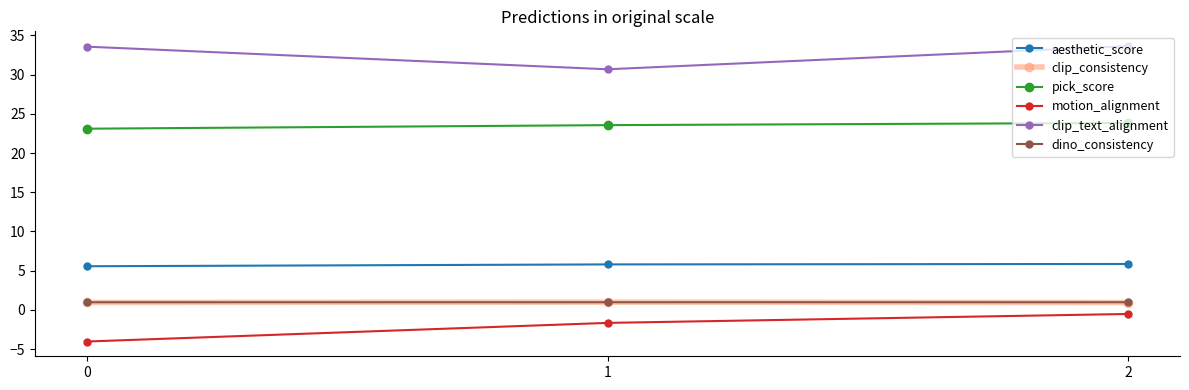

Is this an area chart (filled region under the line)?

No